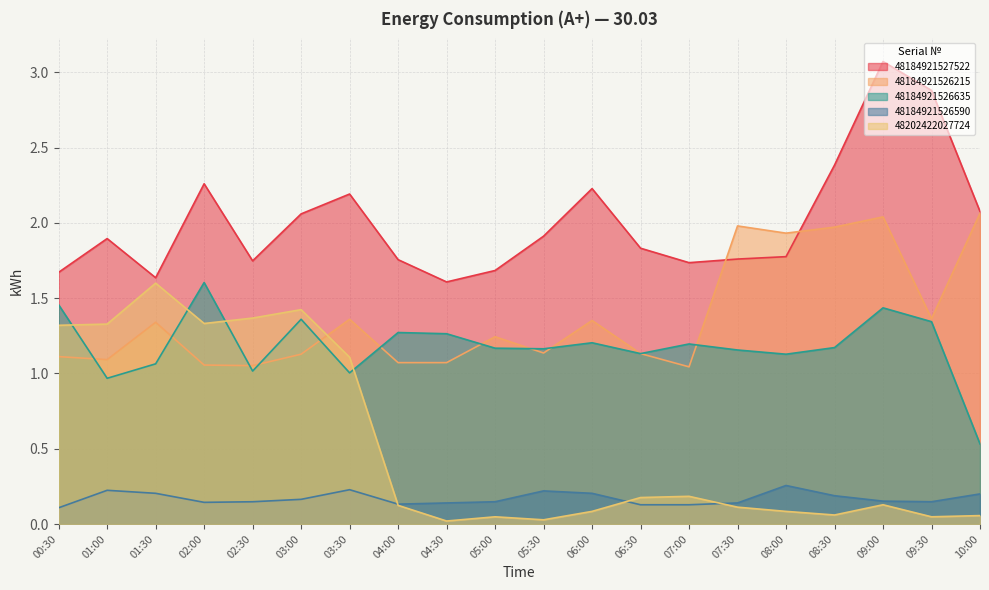

Where do 48184921527522 and 48184921526215 first cross each other?

07:00 and 07:30